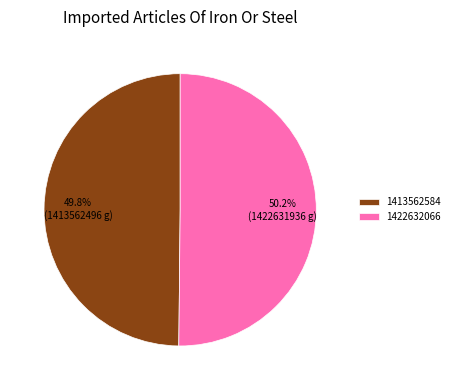

What is the ratio of the value at 1413562584 to the value at 1422632066?

1.0